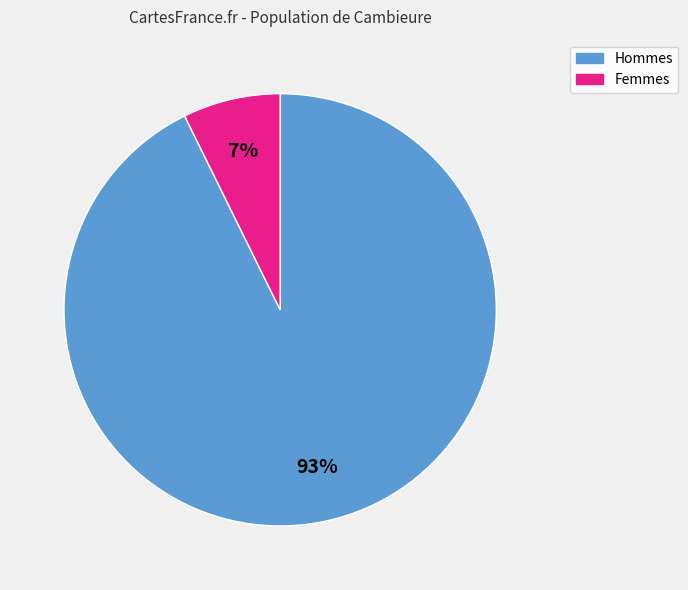

Is there any slice that represents more than half of the pie?

Yes